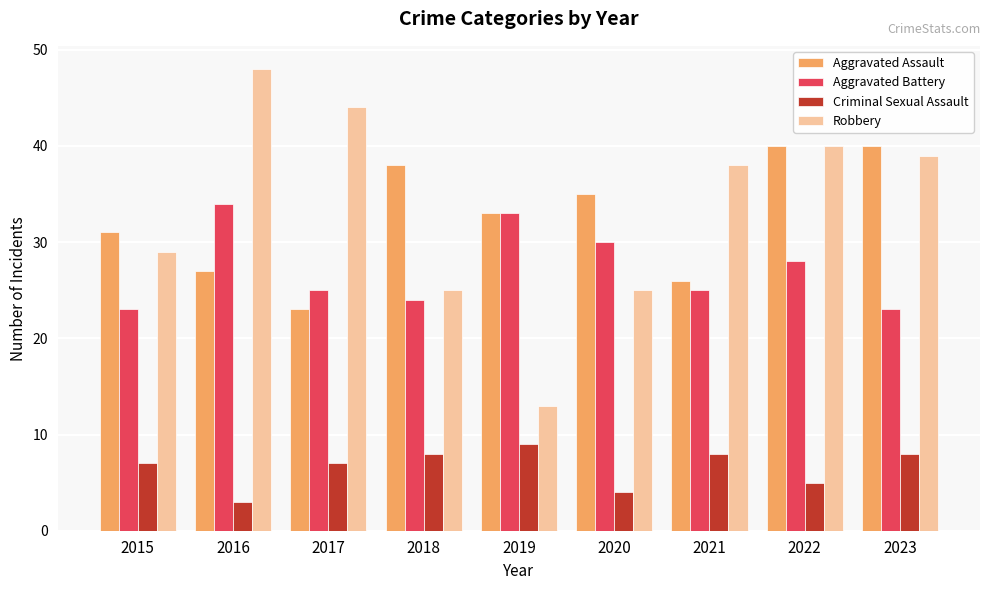

Reading left to right, transcribe all the data shown in this chart.

Aggravated Assault: 2015=31	2016=27	2017=23	2018=38	2019=33	2020=35	2021=26	2022=40	2023=40
Aggravated Battery: 2015=23	2016=34	2017=25	2018=24	2019=33	2020=30	2021=25	2022=28	2023=23
Criminal Sexual Assault: 2015=7	2016=3	2017=7	2018=8	2019=9	2020=4	2021=8	2022=5	2023=8
Robbery: 2015=29	2016=48	2017=44	2018=25	2019=13	2020=25	2021=38	2022=40	2023=39